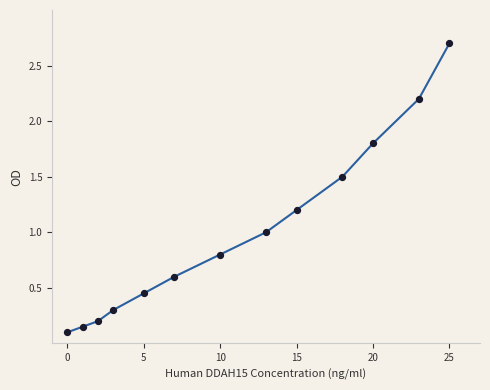

What is the range of X values (max minus min)?

25.0